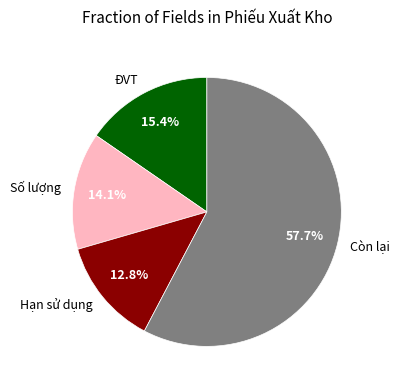

Which category has the biggest portion of the pie?

Còn lại